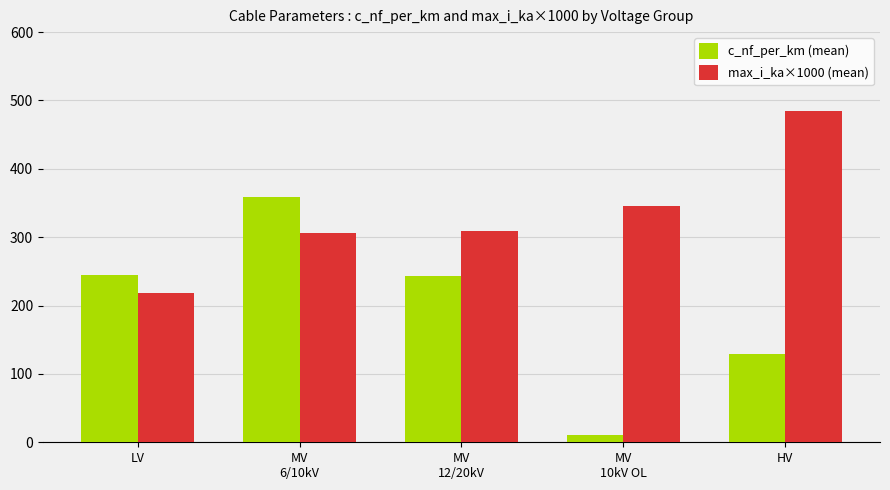

Is the value of max_i_ka×1000 (mean) at MV
6/10kV greater than the value of c_nf_per_km (mean) at LV?

Yes